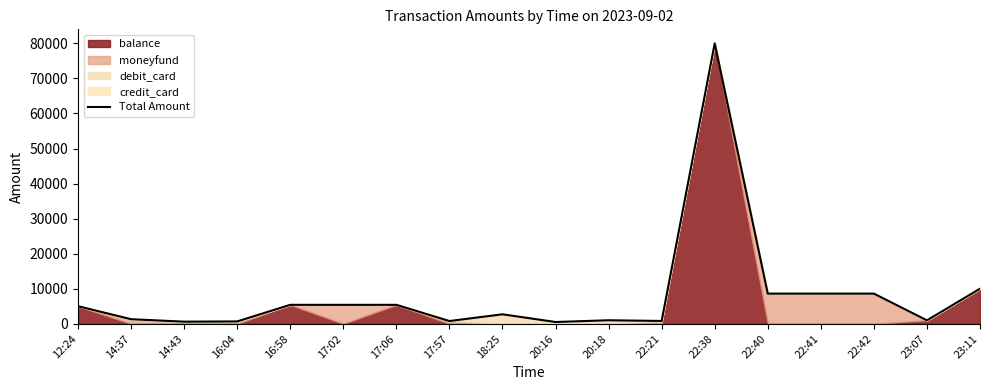

What is the change in value from 22:40 to 23:11?

+1400.0